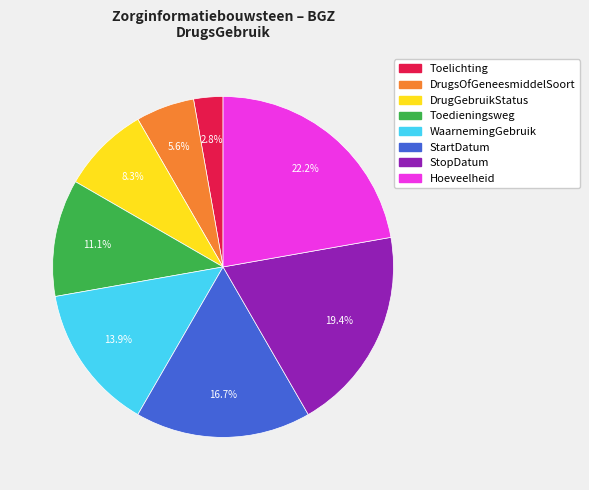

The Hoeveelheid slice represents 22% of the pie. True or false?

True